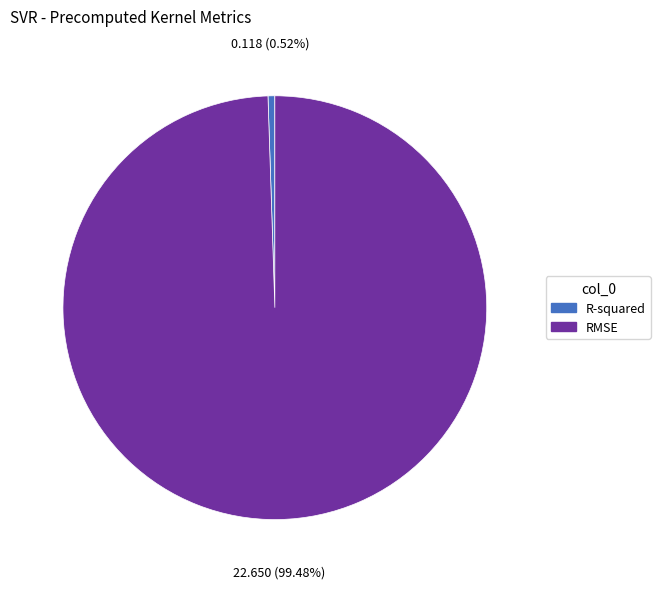

Which has a higher value, R-squared or RMSE?

RMSE